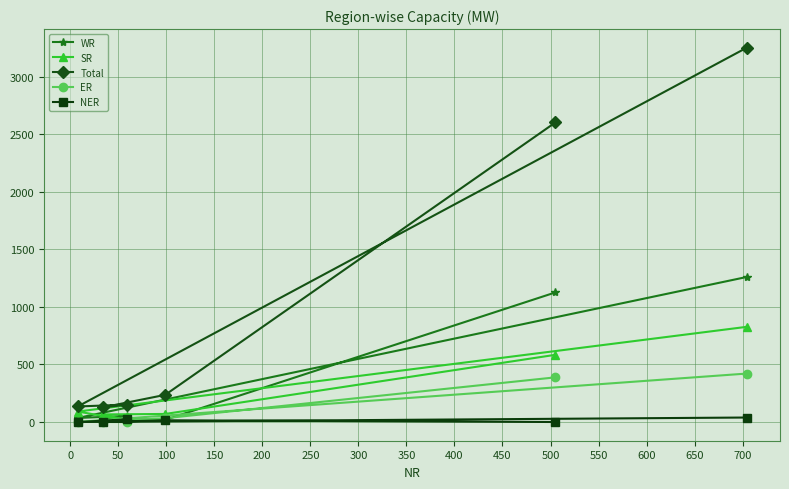

Rank the series by their maximum value, from highest to lowest.

Total, WR, SR, ER, NER